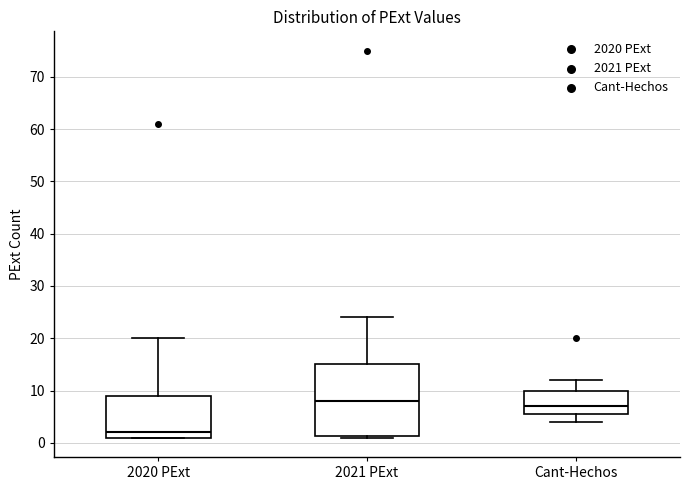

Where does the median line of the box for 2021 PExt sit on the y-axis? The values are not printed on the chart, so give them approximately, as read against the axis.

8